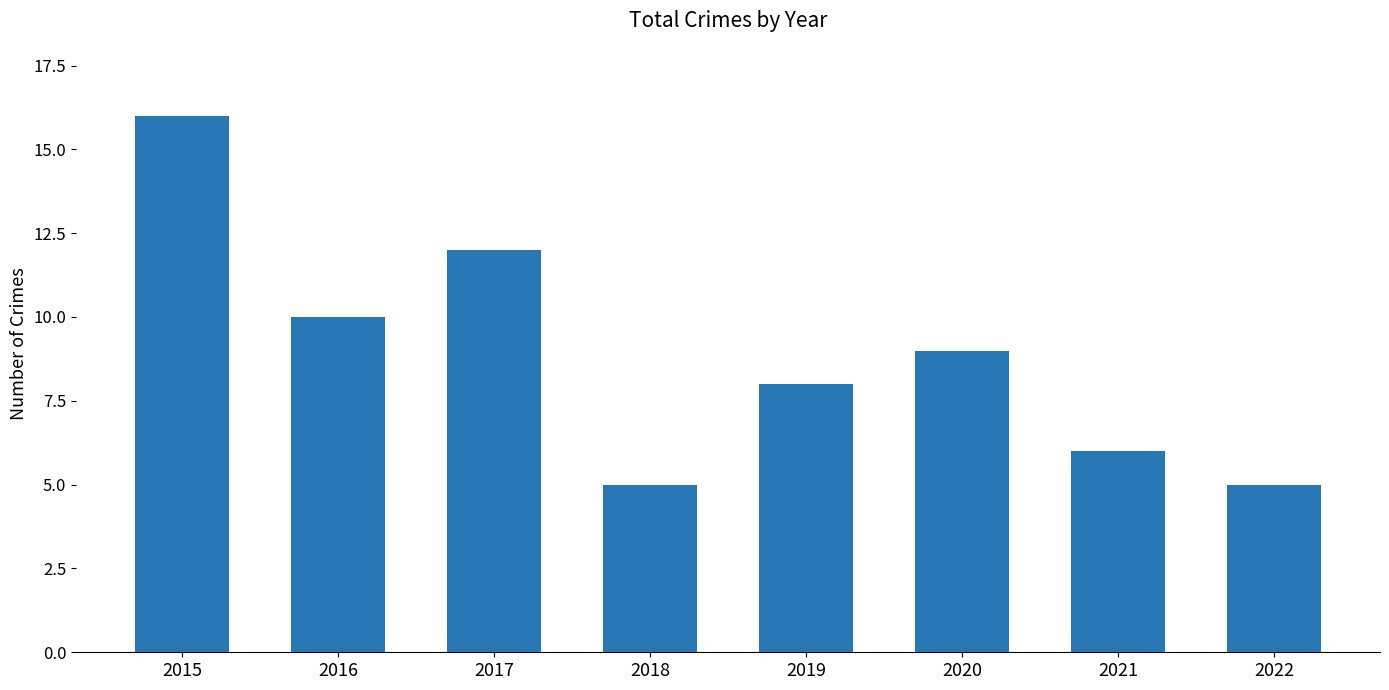

What is the ratio of the value at 2017 to the value at 2019?

1.5